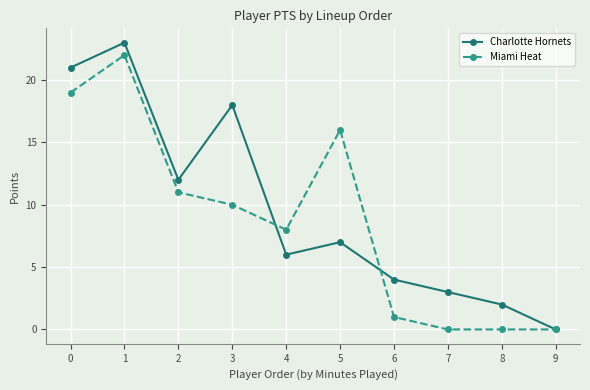

What is the spread (max minus min) of values at 3?

8